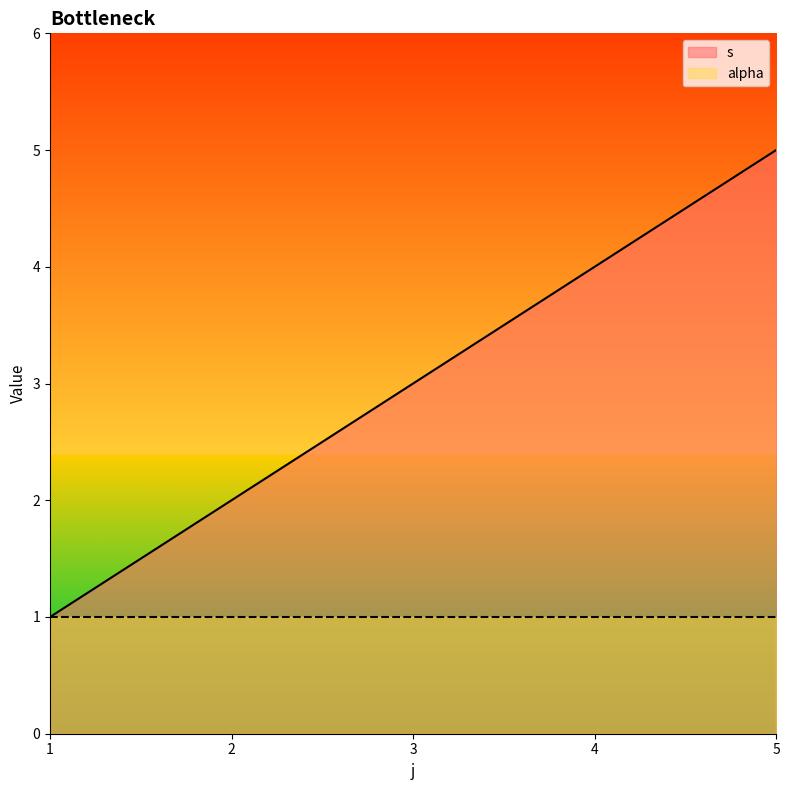

Reading right to left, transcribe all the data shown in this chart.

5	4	3	2	1